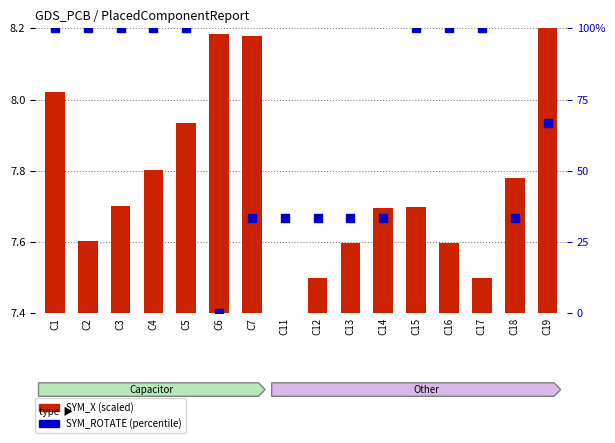

Which series contains the highest Y value?

SYM_ROTATE (percentile)